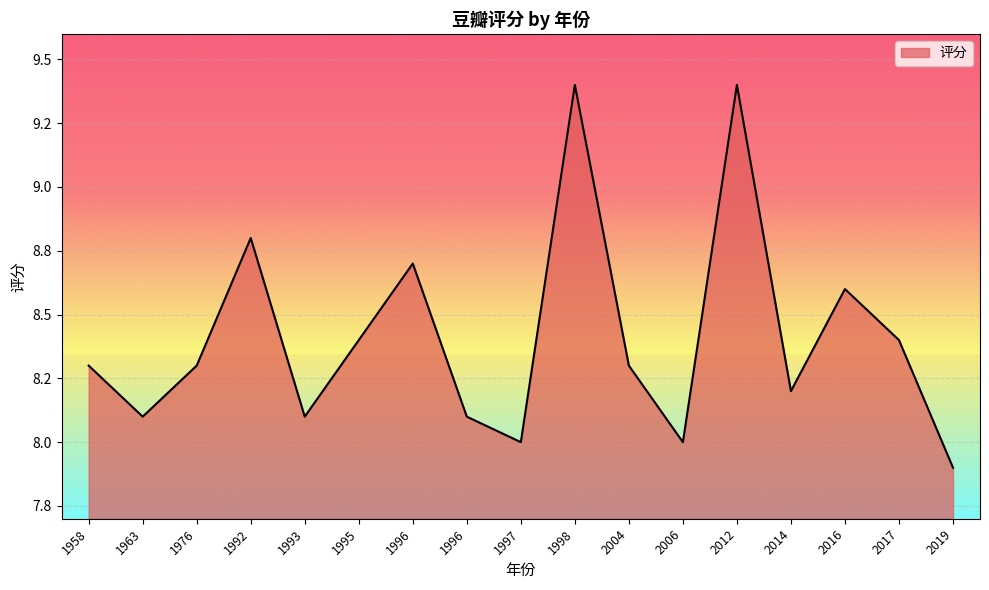

Rank the categories by value from highest to lowest.

1998, 2012, 1992, 1996, 2016, 2017, 1995, 2004, 1976, 1958, 2014, 1996, 1963, 1993, 1997, 2006, 2019